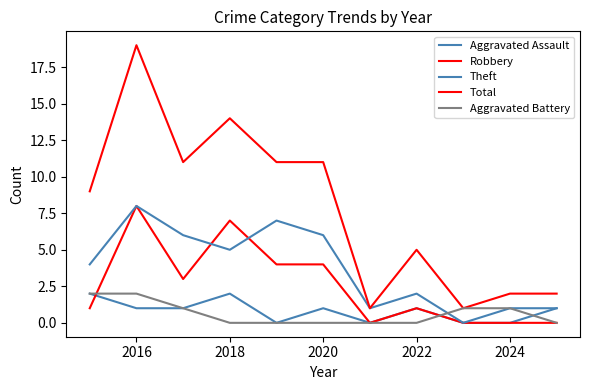

How many lines are shown in the chart?

5